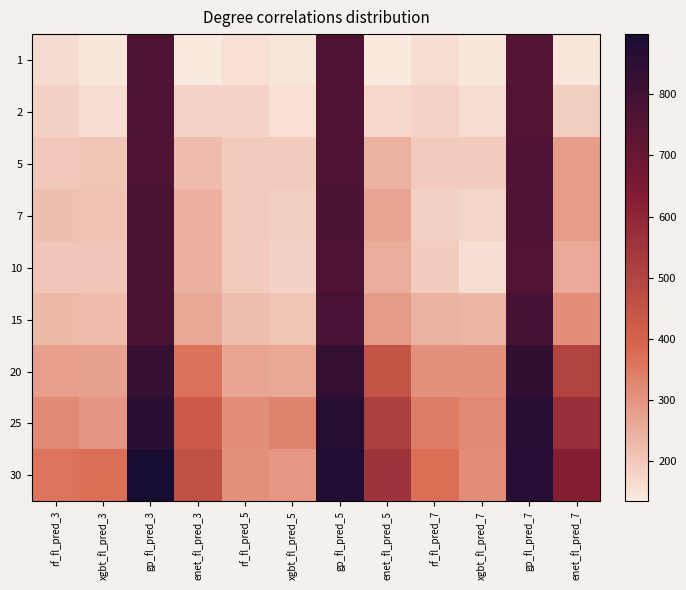

Which has a higher value, xgbt_fl_pred_7 or rf_fl_pred_7?

rf_fl_pred_7